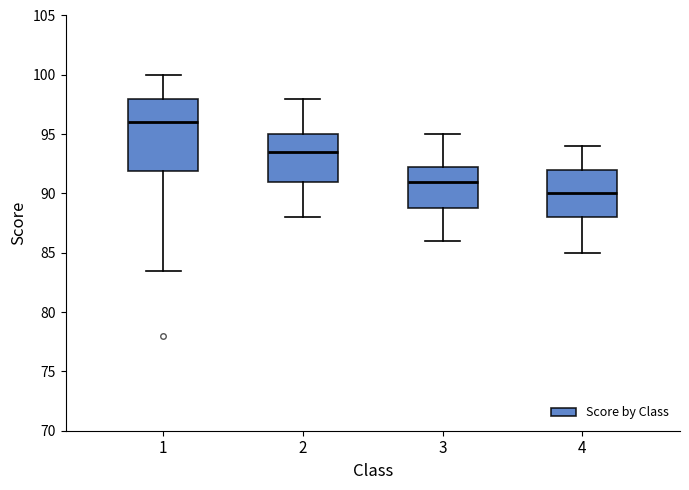

Which box is the tallest, from its lower edge to its upper edge?

1